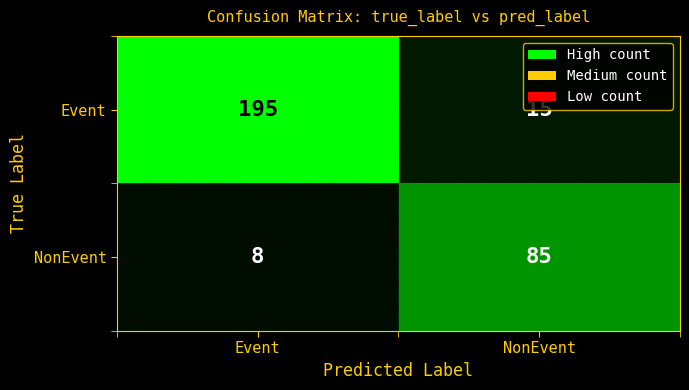

What is the sum of all Event values?

210